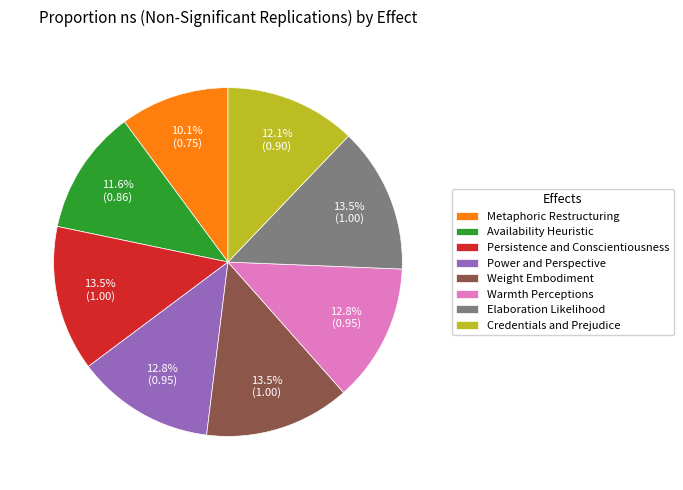

What is the smallest slice in the pie chart?

Metaphoric Restructuring